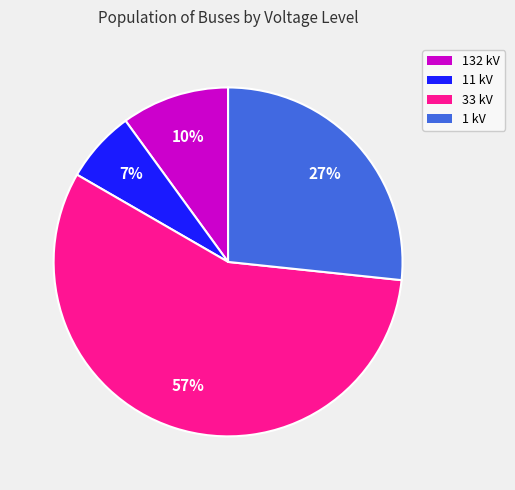

To the nearest percent, what portion does 132 kV represent?

10%